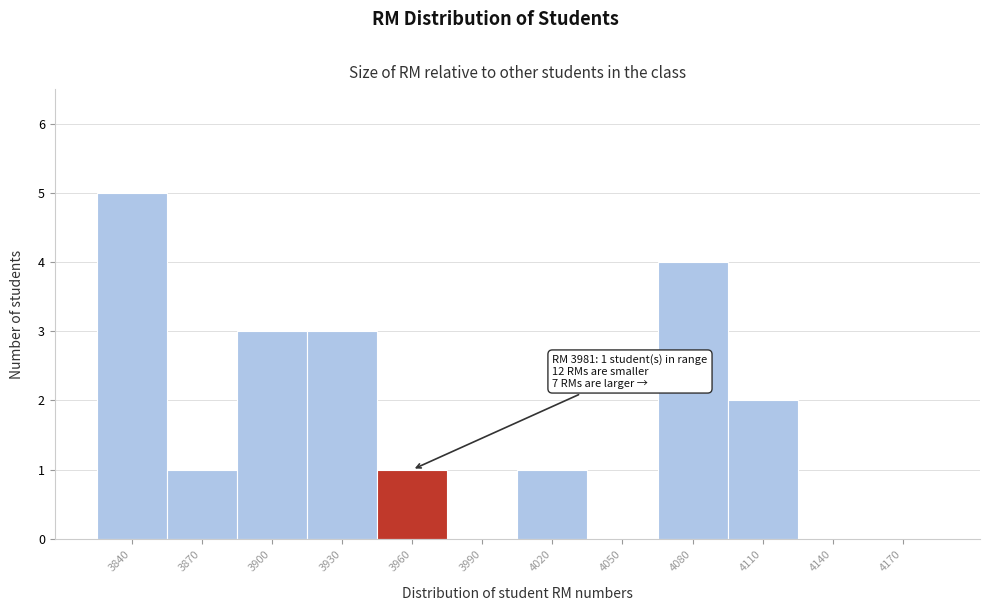

Reading left to right, extract all data points from this chart.

3840=5	3870=1	3900=3	3930=3	3960=1	3990=0	4020=1	4050=0	4080=4	4110=2	4140=0	4170=0